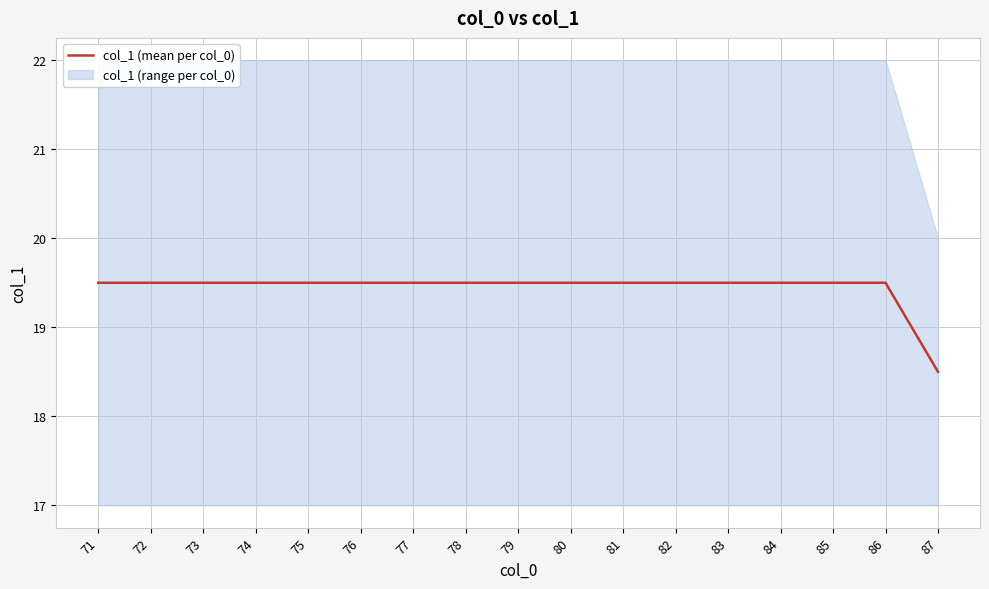

What is the value of the 17th point from the left?

18.5